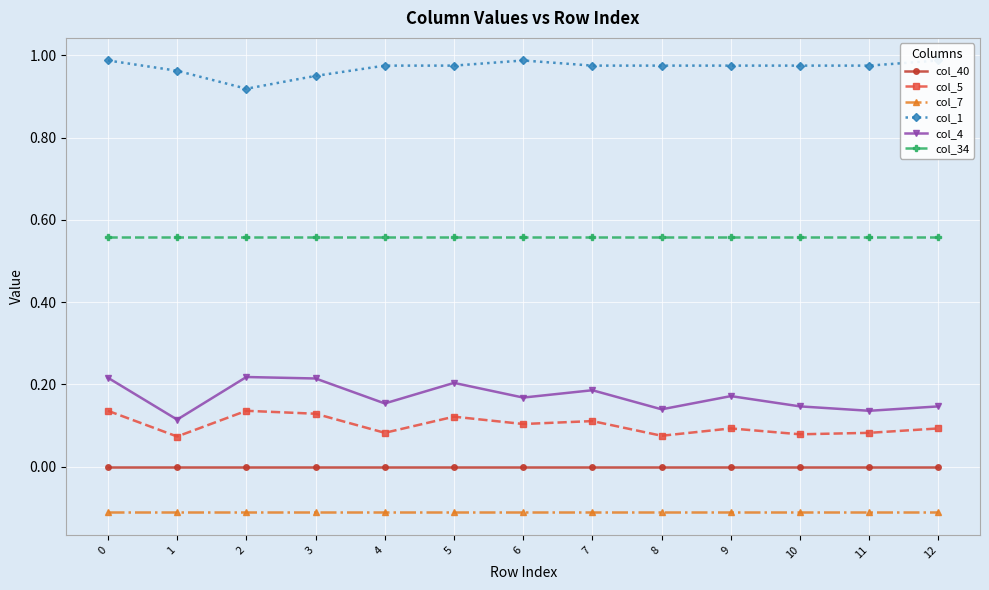

Is the value of col_4 at 6 greater than the value of col_34 at 5?

No